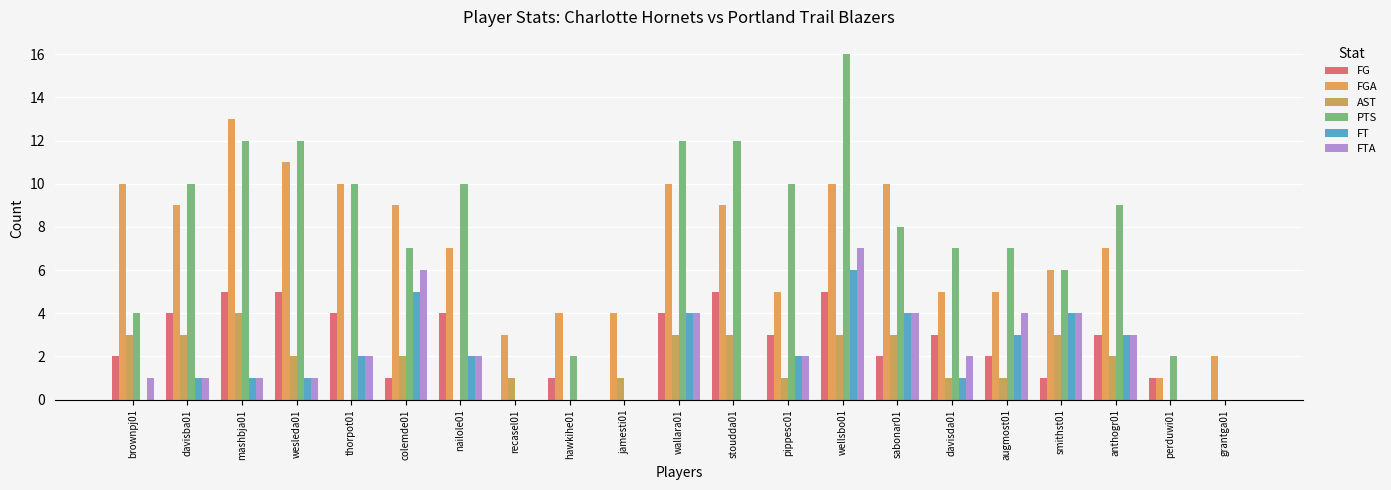

True or false: PTS has a value of 0 at grantga01.

True